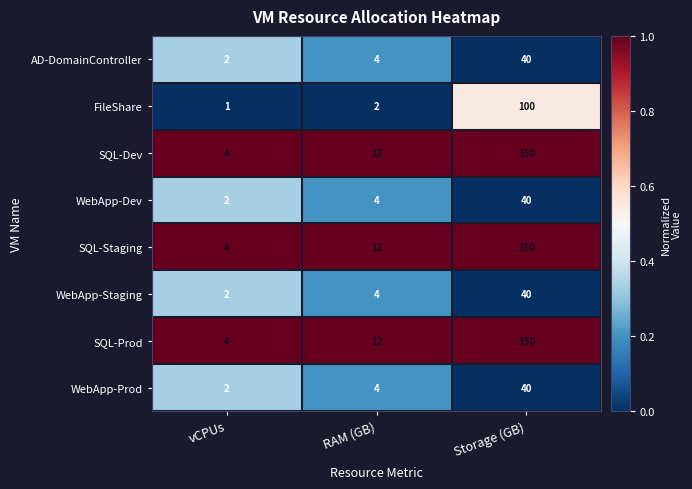

At which label is SQL-Prod closest to 77?

RAM (GB)